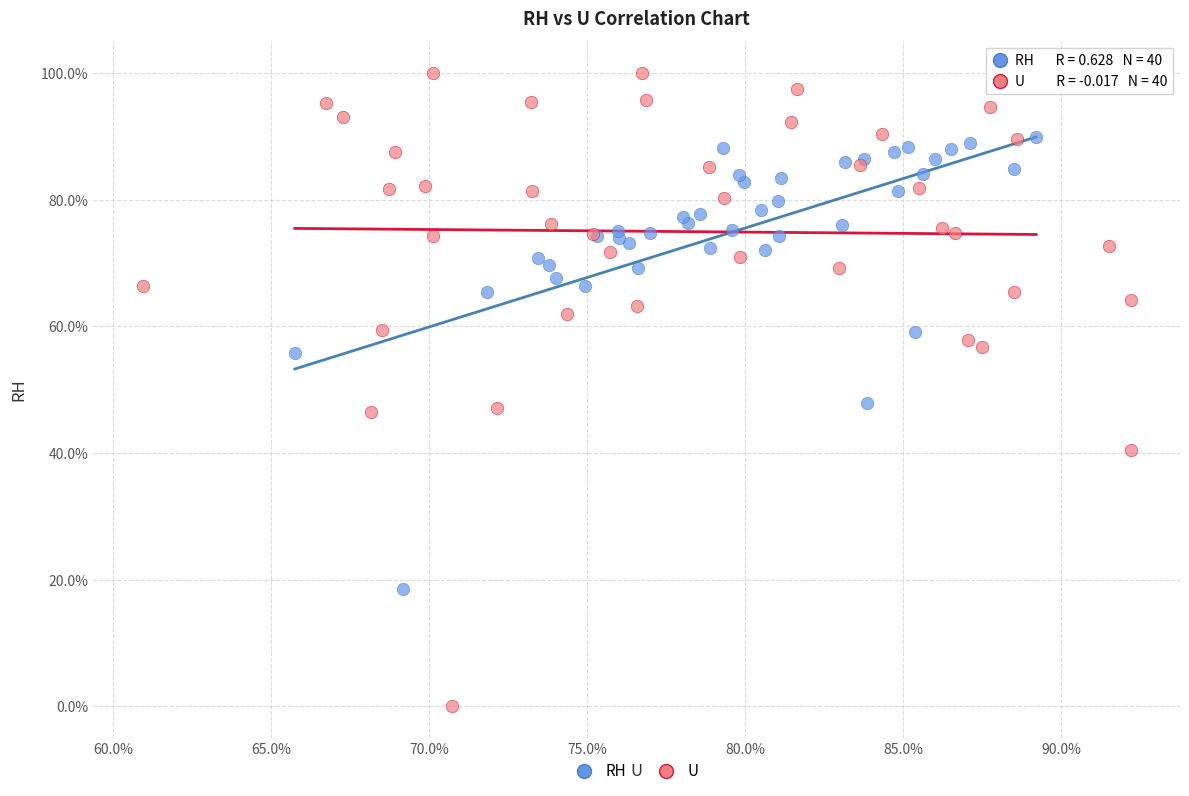

Which series reaches the minimum Y coordinate?

U